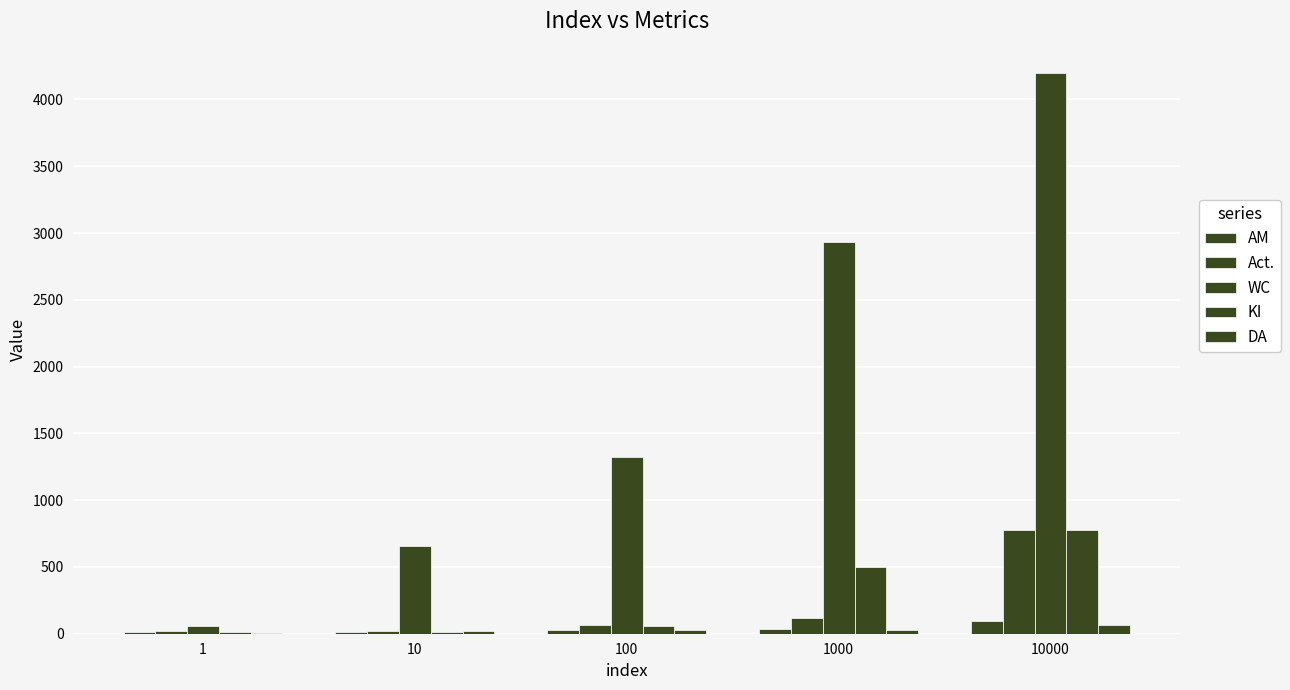

Is it true that Act. equals 18 at 100?

False